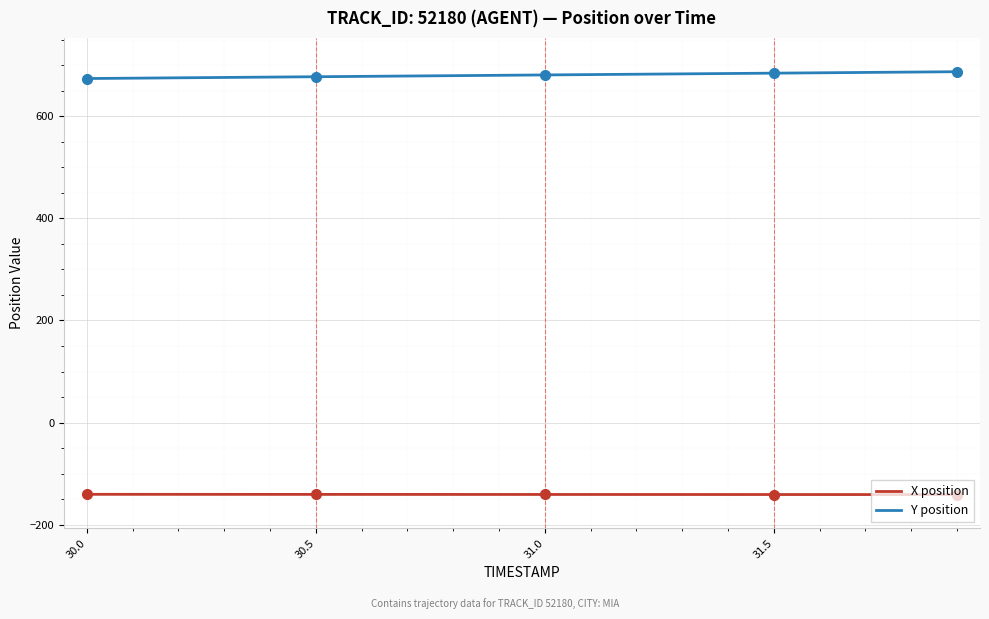

What are all the series names shown in the legend?

X position, Y position